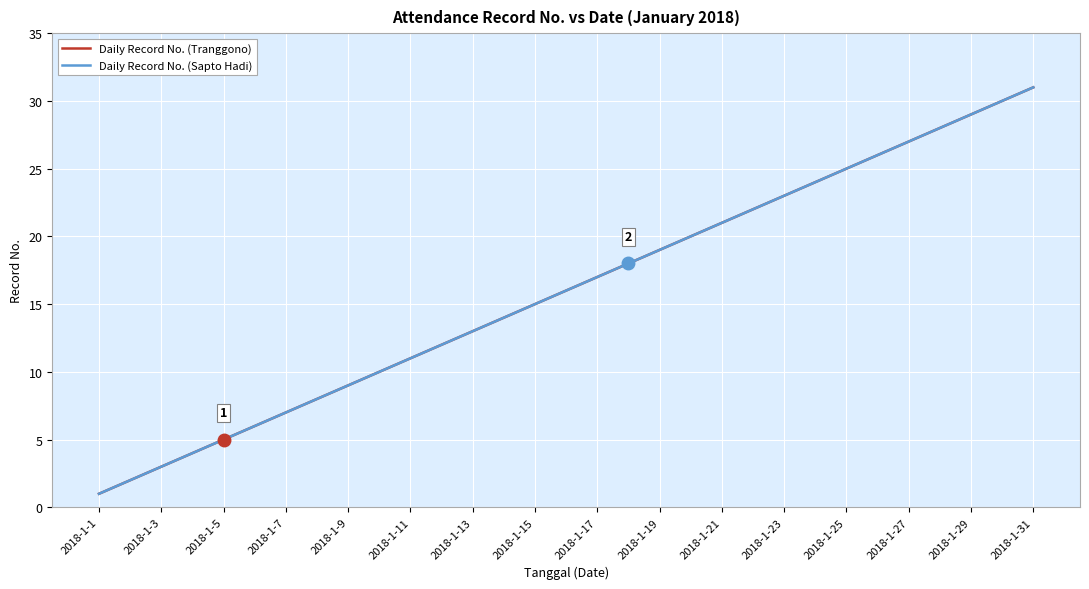

Is this an area chart (filled region under the line)?

No